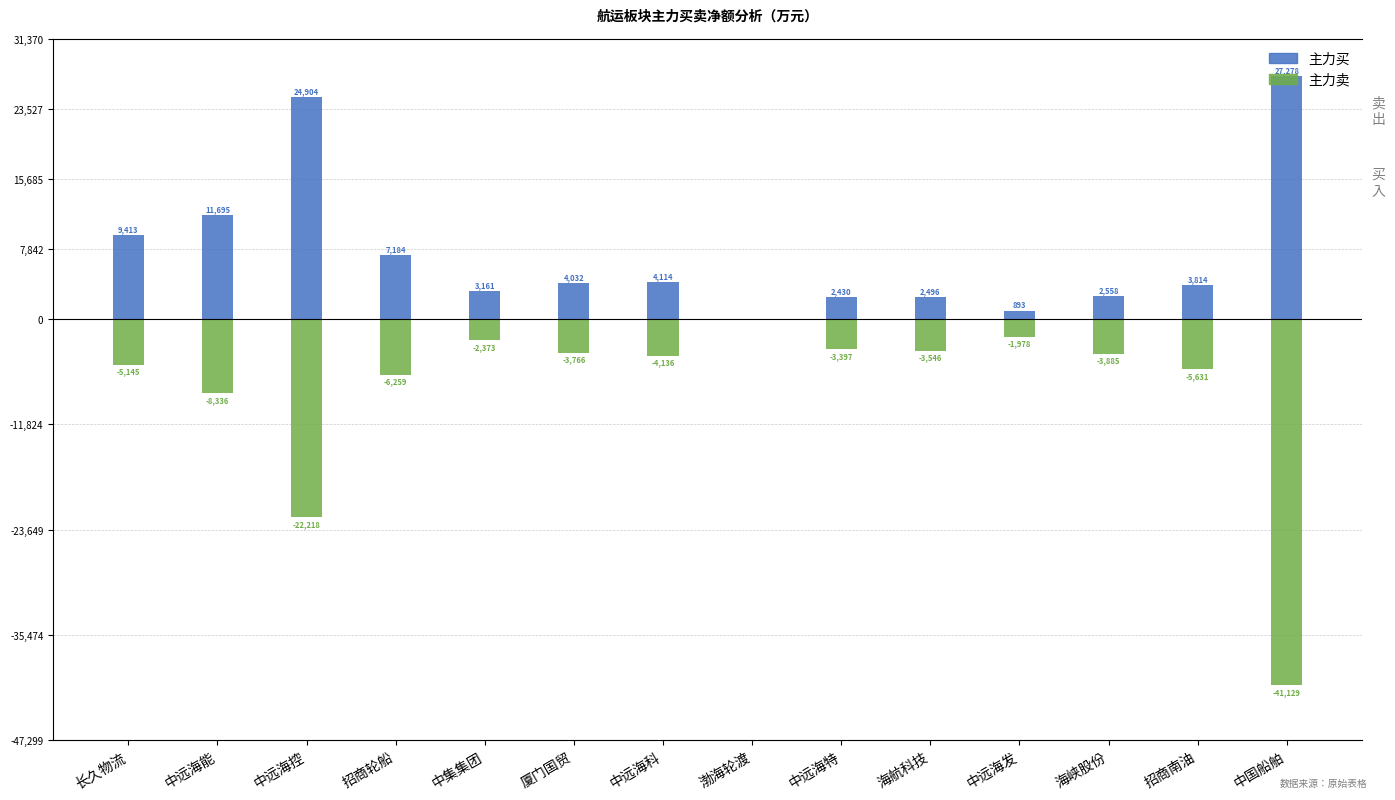

How many bars are there in each group?

2